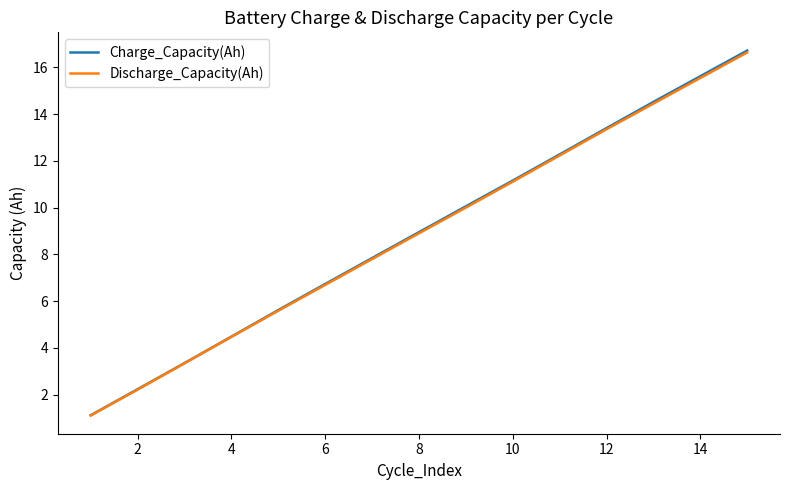

What are all the series names shown in the legend?

Charge_Capacity(Ah), Discharge_Capacity(Ah)